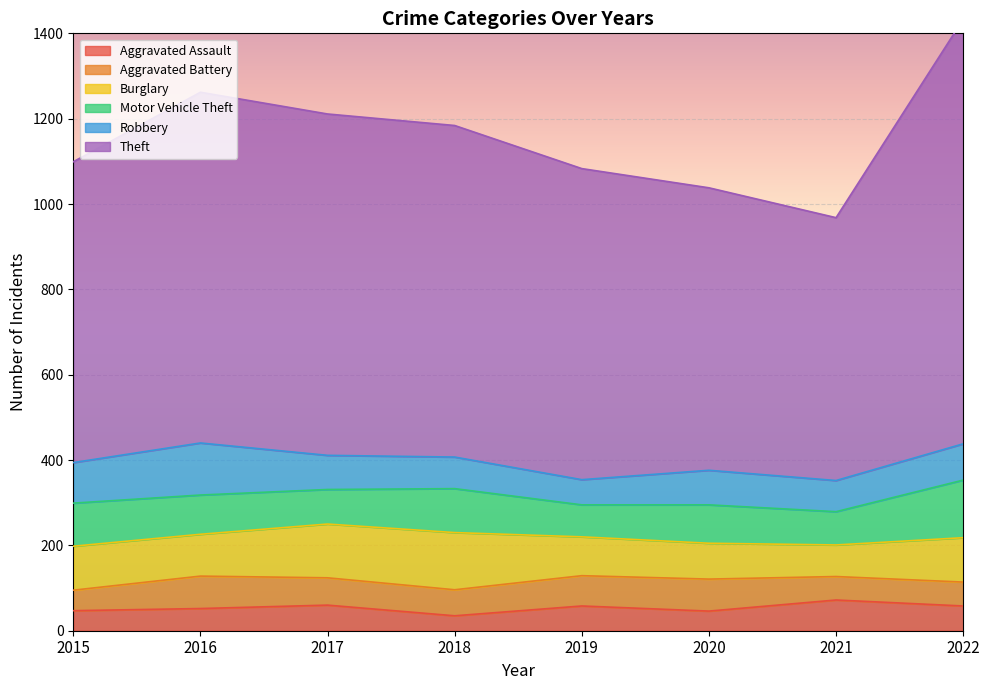

What are all the series names shown in the legend?

Aggravated Assault, Aggravated Battery, Burglary, Motor Vehicle Theft, Robbery, Theft